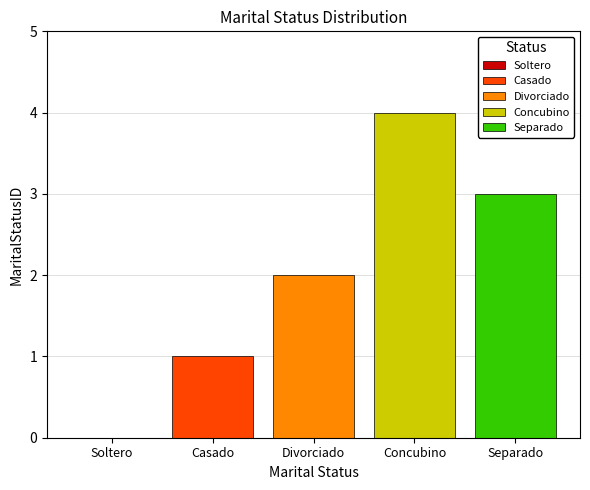

What is the maximum value shown in the chart?

4